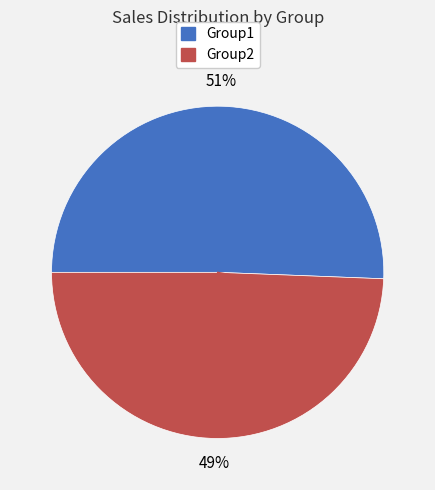

Count the number of slices in the pie.

2